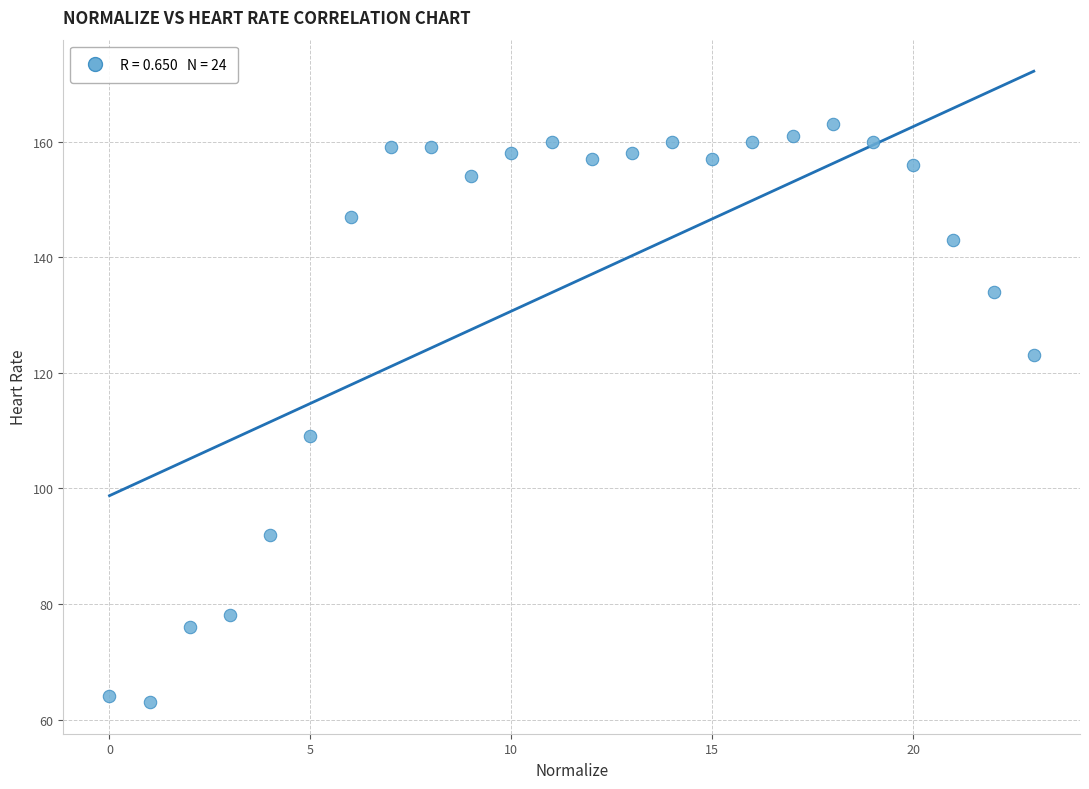

What is the range of Y values (max minus min)?

100